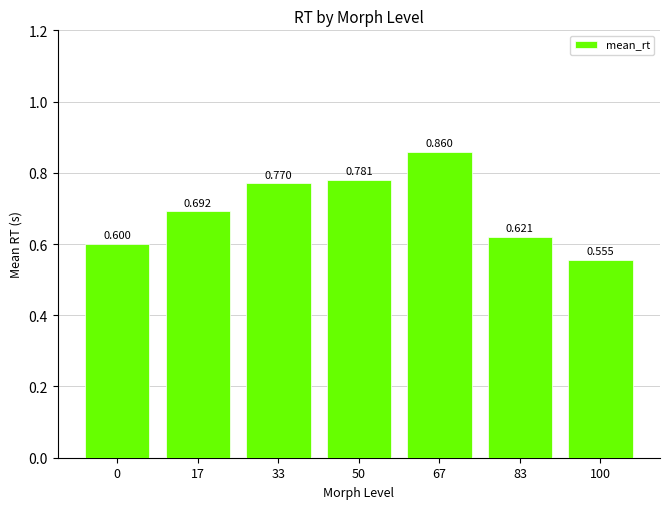

What is the smallest value displayed?

0.6